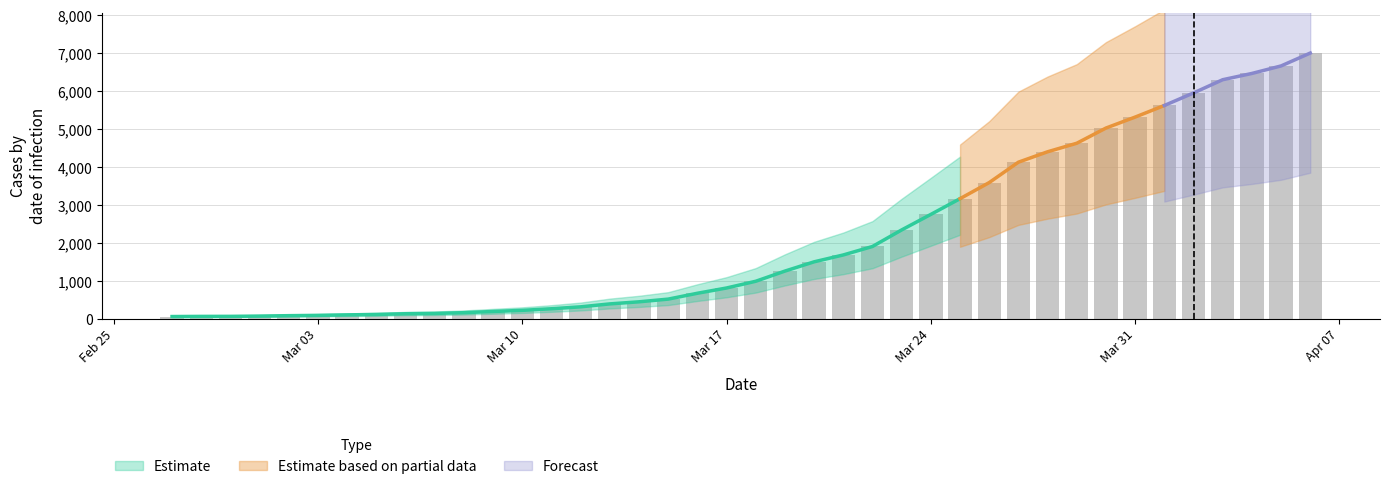

How many bars are there in total?

40